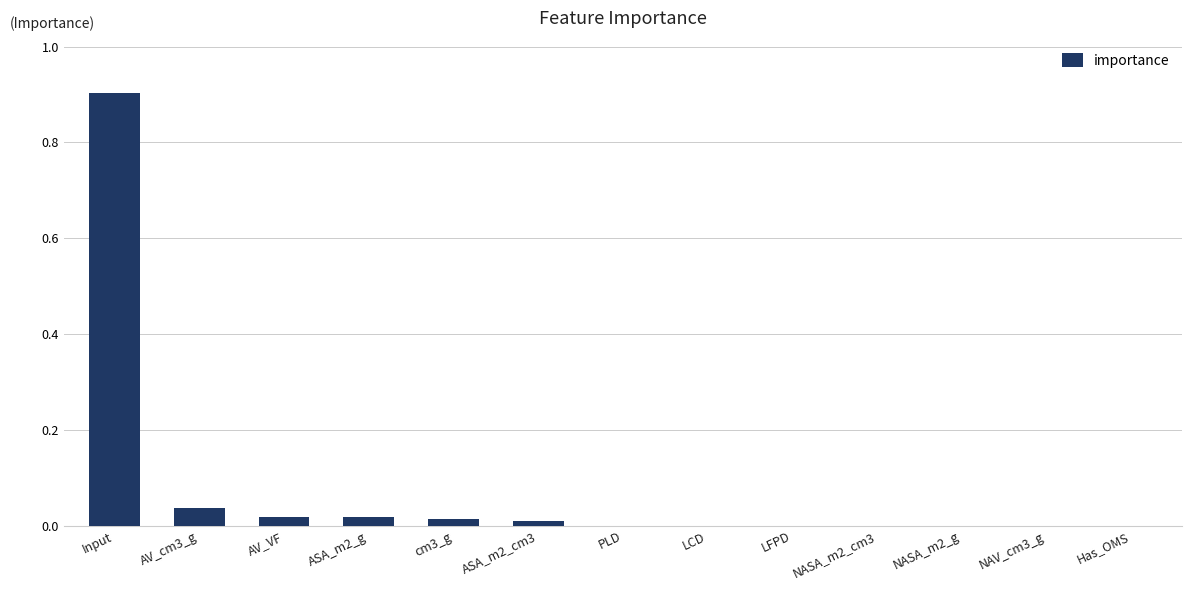

Does the chart contain stacked bars?

No